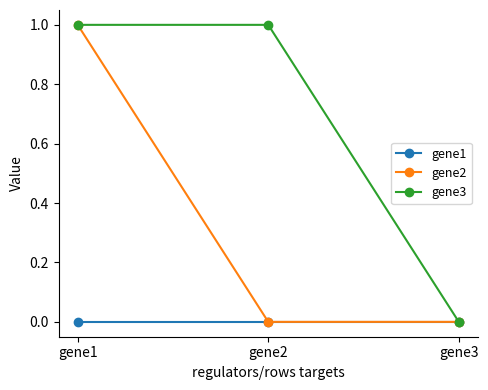

List the series in order of their overall mean, lowest first.

gene1, gene2, gene3